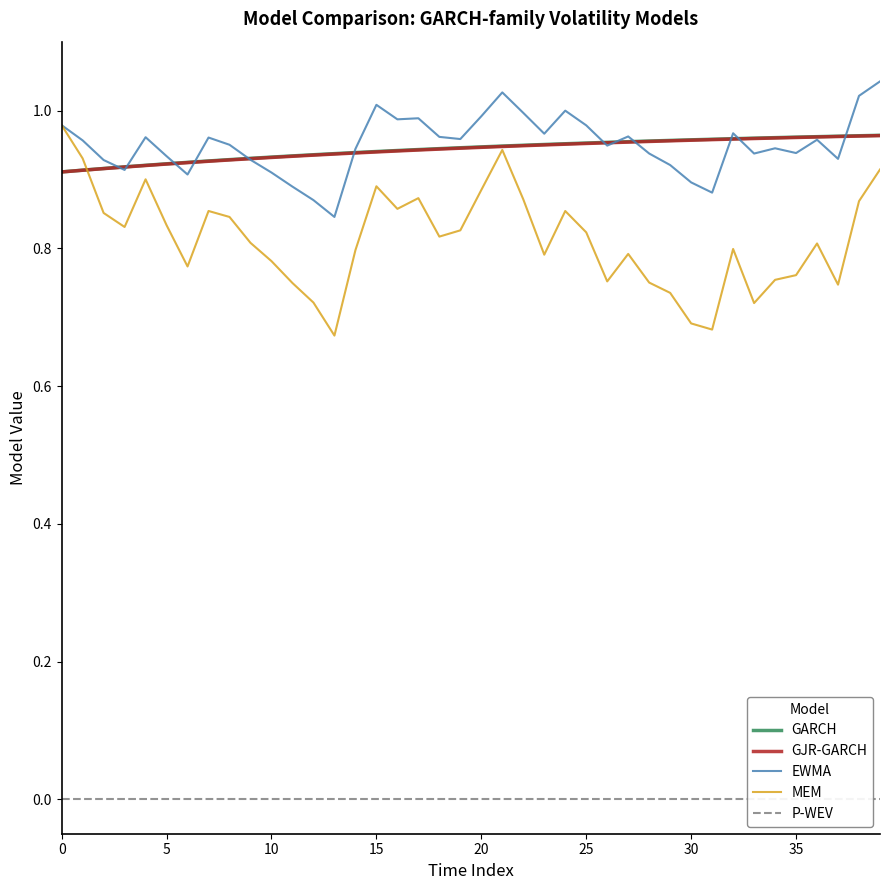

Which series has the largest total across all categories?

EWMA